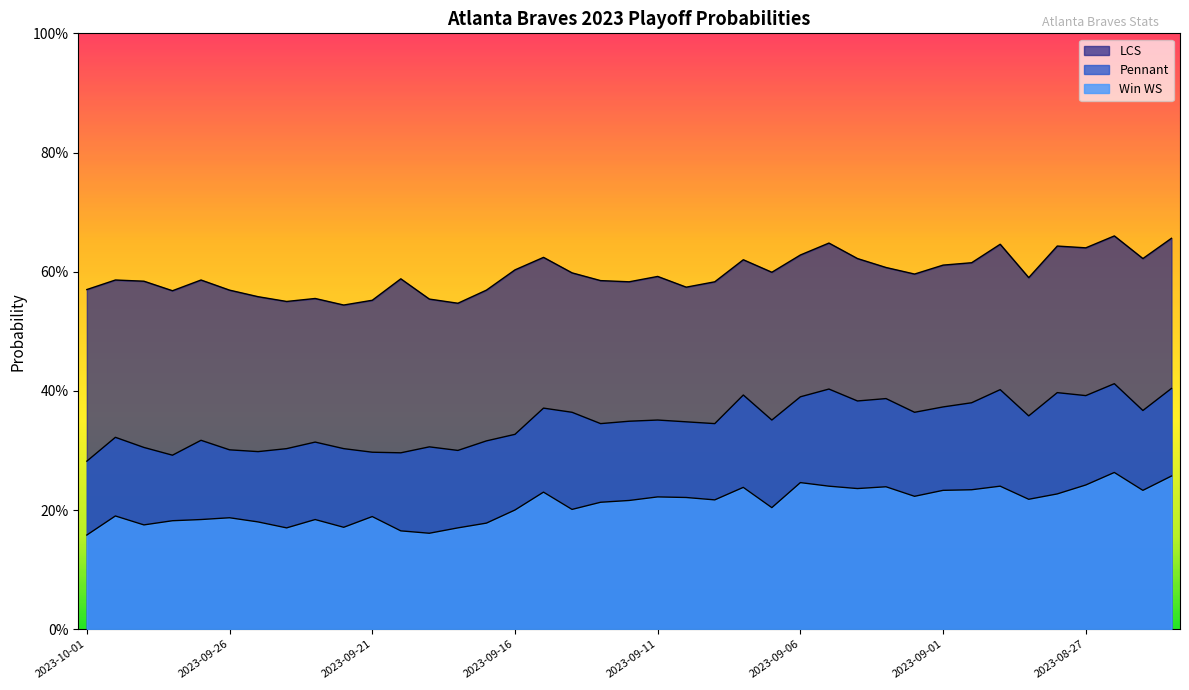

Reading left to right, extract all data points from this chart.

LCS: 2023-10-01=0.6	2023-09-30=0.6	2023-09-29=0.6	2023-09-28=0.6	2023-09-27=0.6	2023-09-26=0.6	2023-09-25=0.6	2023-09-24=0.6	2023-09-23=0.6	2023-09-22=0.5	2023-09-21=0.6	2023-09-20=0.6	2023-09-19=0.6	2023-09-18=0.5	2023-09-17=0.6	2023-09-16=0.6	2023-09-15=0.6	2023-09-14=0.6	2023-09-13=0.6	2023-09-12=0.6	2023-09-11=0.6	2023-09-10=0.6	2023-09-09=0.6	2023-09-08=0.6	2023-09-07=0.6	2023-09-06=0.6	2023-09-05=0.6	2023-09-04=0.6	2023-09-03=0.6	2023-09-02=0.6	2023-09-01=0.6	2023-08-31=0.6	2023-08-30=0.6	2023-08-29=0.6	2023-08-28=0.6	2023-08-27=0.6	2023-08-26=0.7	2023-08-25=0.6	2023-08-24=0.7
Pennant: 2023-10-01=0.3	2023-09-30=0.3	2023-09-29=0.3	2023-09-28=0.3	2023-09-27=0.3	2023-09-26=0.3	2023-09-25=0.3	2023-09-24=0.3	2023-09-23=0.3	2023-09-22=0.3	2023-09-21=0.3	2023-09-20=0.3	2023-09-19=0.3	2023-09-18=0.3	2023-09-17=0.3	2023-09-16=0.3	2023-09-15=0.4	2023-09-14=0.4	2023-09-13=0.3	2023-09-12=0.3	2023-09-11=0.4	2023-09-10=0.3	2023-09-09=0.3	2023-09-08=0.4	2023-09-07=0.4	2023-09-06=0.4	2023-09-05=0.4	2023-09-04=0.4	2023-09-03=0.4	2023-09-02=0.4	2023-09-01=0.4	2023-08-31=0.4	2023-08-30=0.4	2023-08-29=0.4	2023-08-28=0.4	2023-08-27=0.4	2023-08-26=0.4	2023-08-25=0.4	2023-08-24=0.4
Win WS: 2023-10-01=0.2	2023-09-30=0.2	2023-09-29=0.2	2023-09-28=0.2	2023-09-27=0.2	2023-09-26=0.2	2023-09-25=0.2	2023-09-24=0.2	2023-09-23=0.2	2023-09-22=0.2	2023-09-21=0.2	2023-09-20=0.2	2023-09-19=0.2	2023-09-18=0.2	2023-09-17=0.2	2023-09-16=0.2	2023-09-15=0.2	2023-09-14=0.2	2023-09-13=0.2	2023-09-12=0.2	2023-09-11=0.2	2023-09-10=0.2	2023-09-09=0.2	2023-09-08=0.2	2023-09-07=0.2	2023-09-06=0.2	2023-09-05=0.2	2023-09-04=0.2	2023-09-03=0.2	2023-09-02=0.2	2023-09-01=0.2	2023-08-31=0.2	2023-08-30=0.2	2023-08-29=0.2	2023-08-28=0.2	2023-08-27=0.2	2023-08-26=0.3	2023-08-25=0.2	2023-08-24=0.3